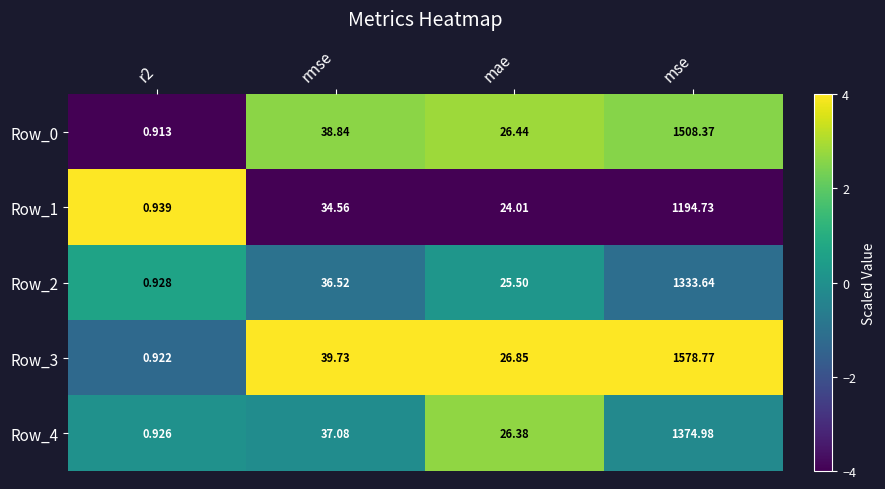

At which label does Row_4 reach its peak?

mse